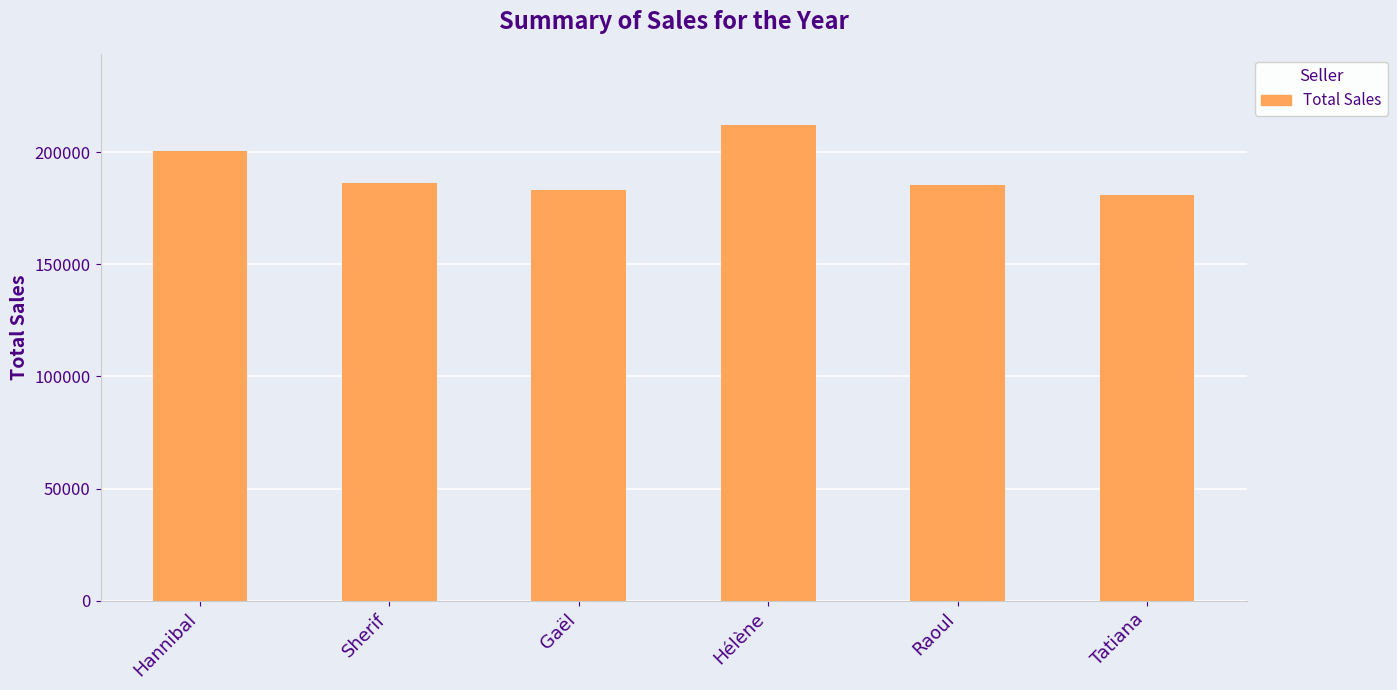

The chart shows a value of 114540 at Raoul. True or false?

False